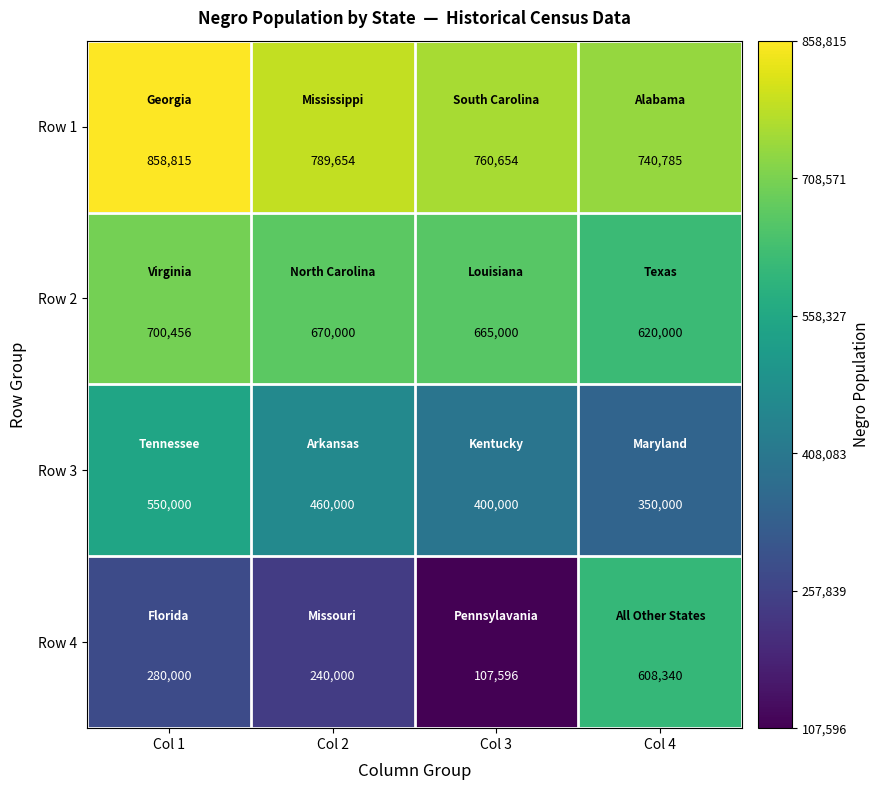

What is the spread (max minus min) of values at Col 1?

578815